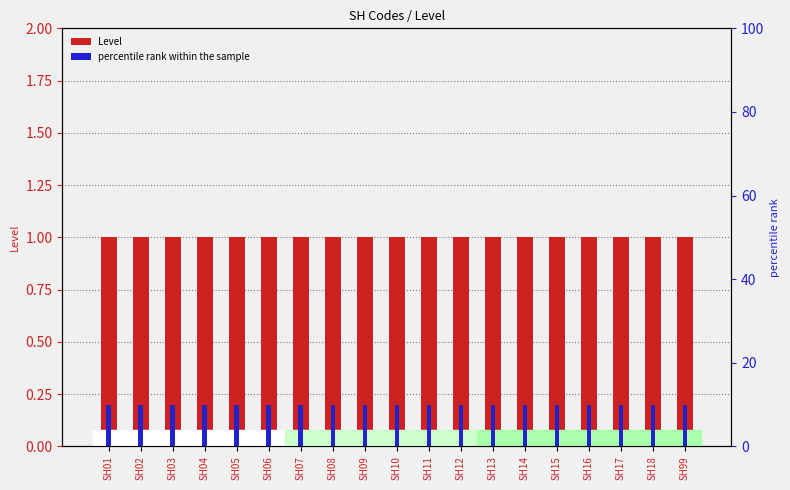

Rank the categories by Level value from lowest to highest.

SH01, SH02, SH03, SH04, SH05, SH06, SH07, SH08, SH09, SH10, SH11, SH12, SH13, SH14, SH15, SH16, SH17, SH18, SH99